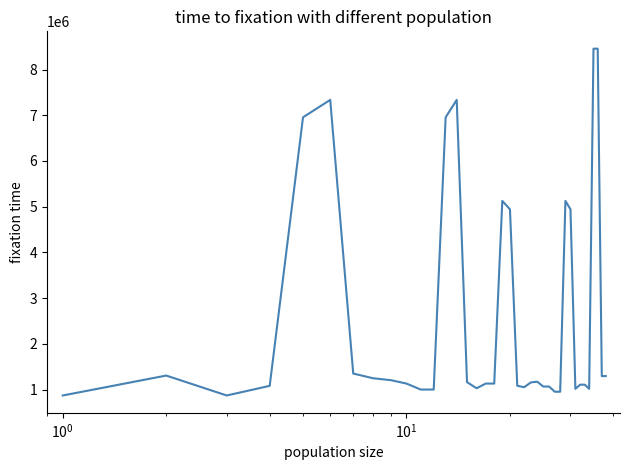

What is the minimum value shown in the chart?

869154.6